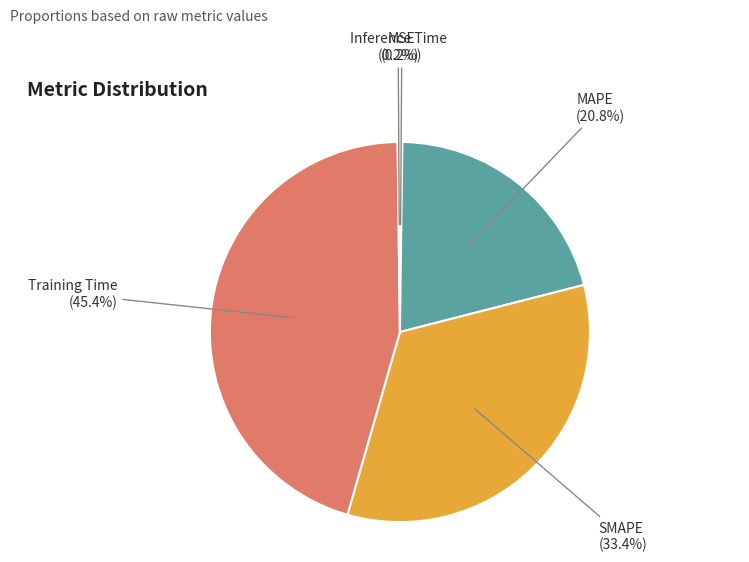

Is there a majority slice in this chart?

No